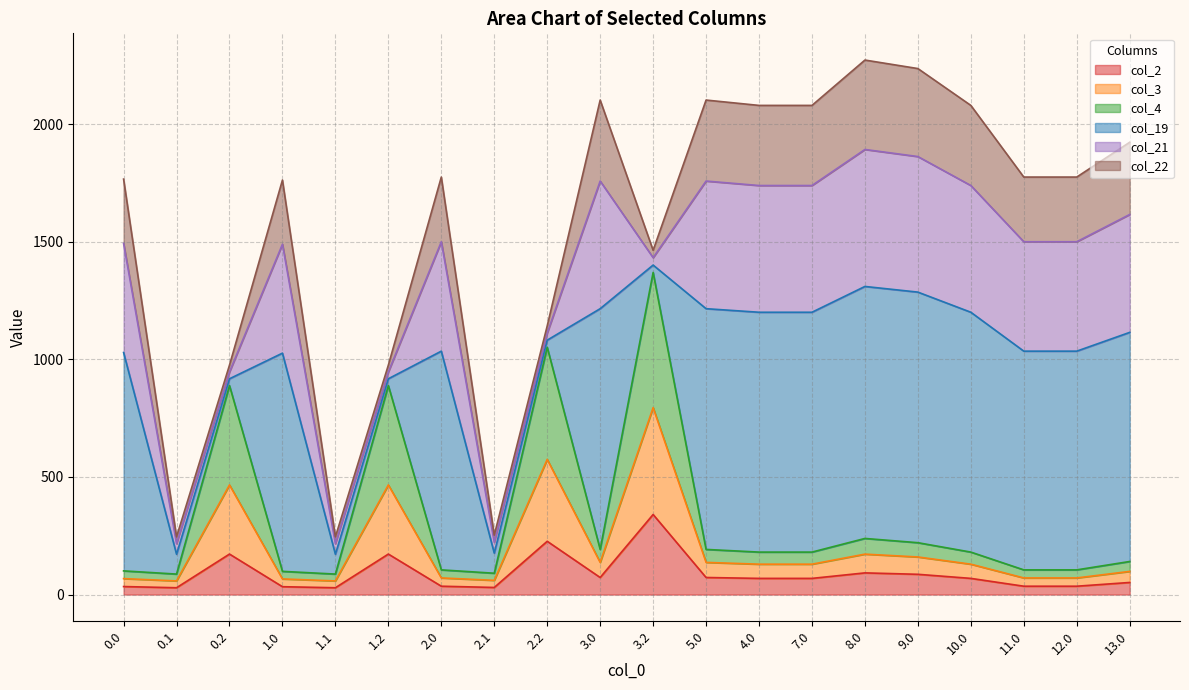

What is the highest value of the col_2 series?

340.6